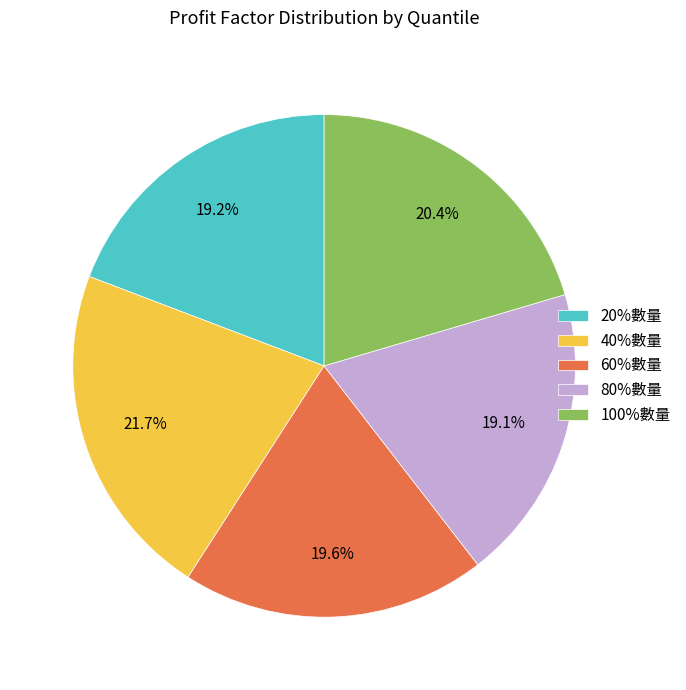

Approximately how many times larger is the value at 80%數量 compared to 40%數量?

0.9